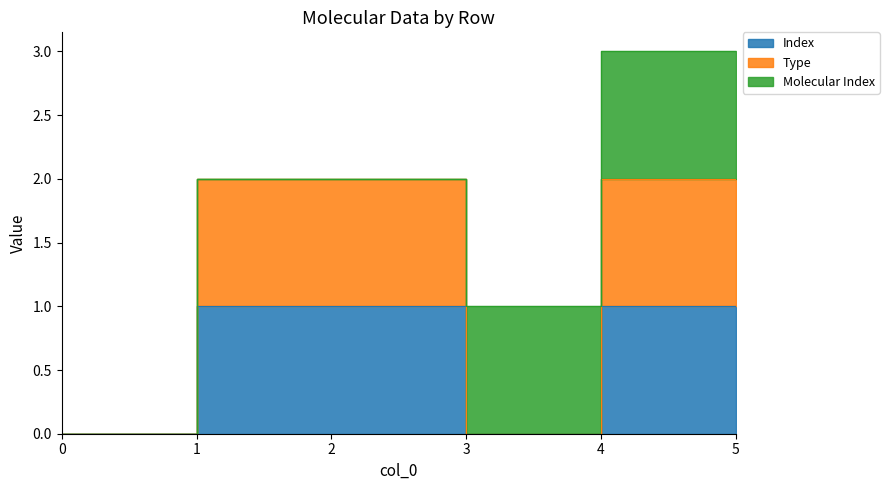

Is it true that Index equals 0 at 0?

True